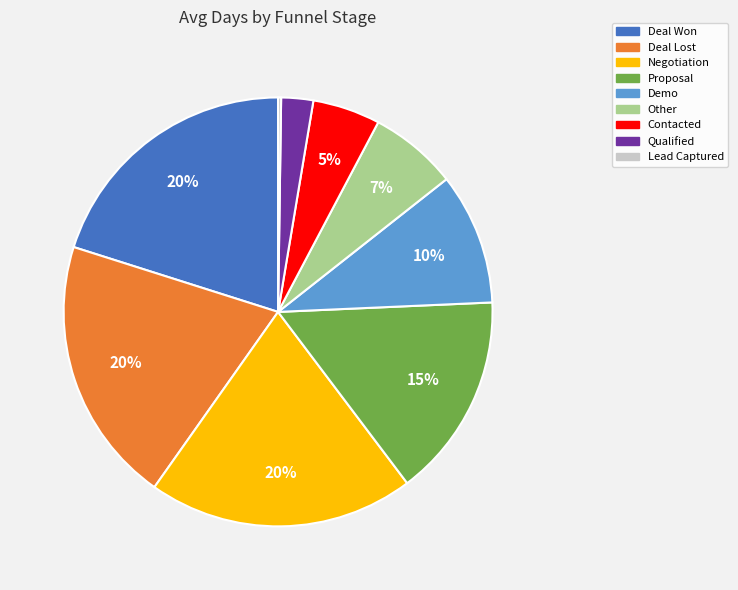

Is there a majority slice in this chart?

No